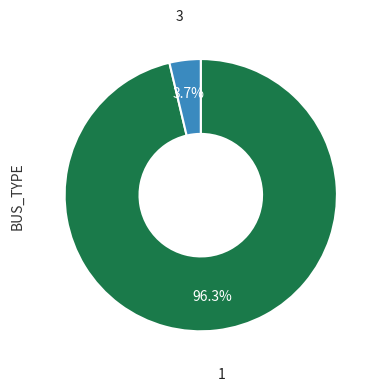

Does any single category account for the majority?

Yes